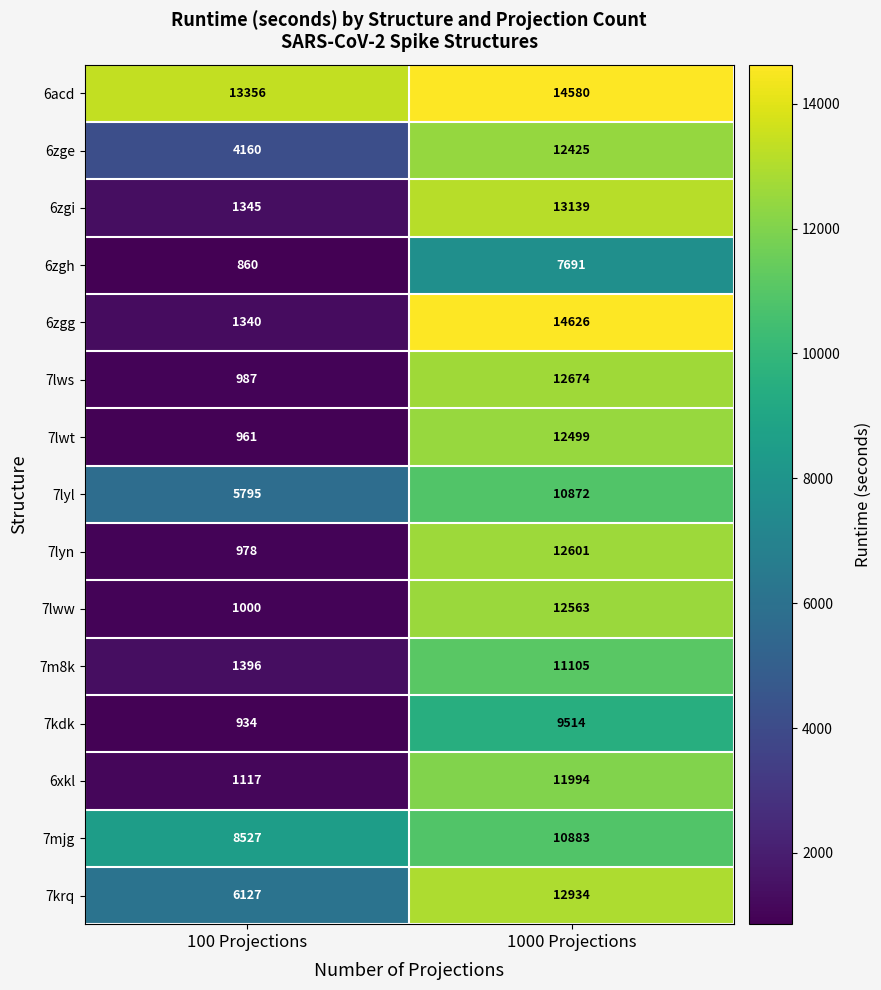

Between 100 Projections and 1000 Projections, which series saw the biggest shift?

6zgg